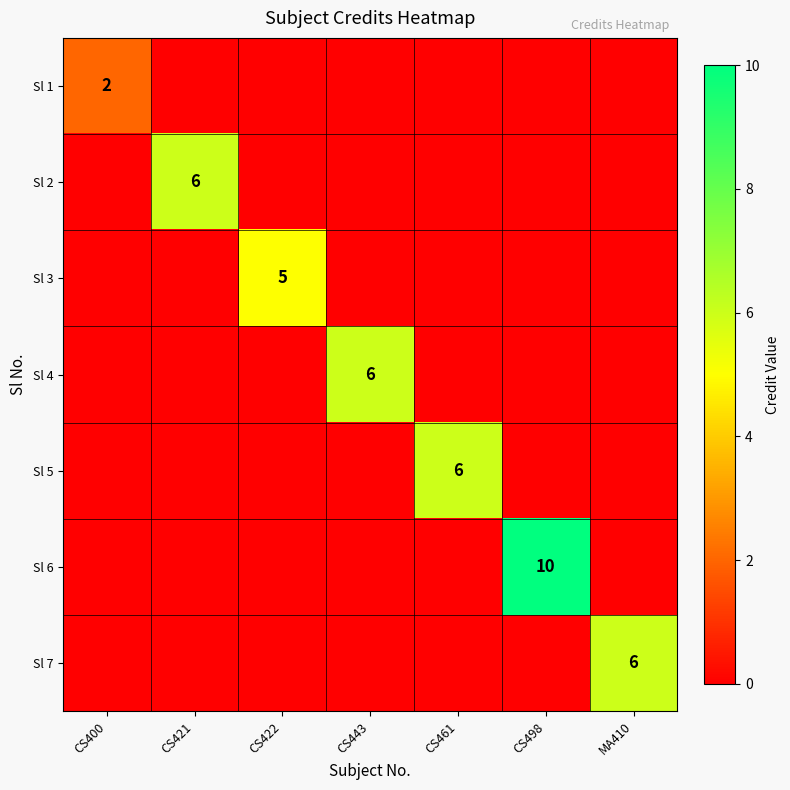

At how many categories does at least one series exceed 4?

6